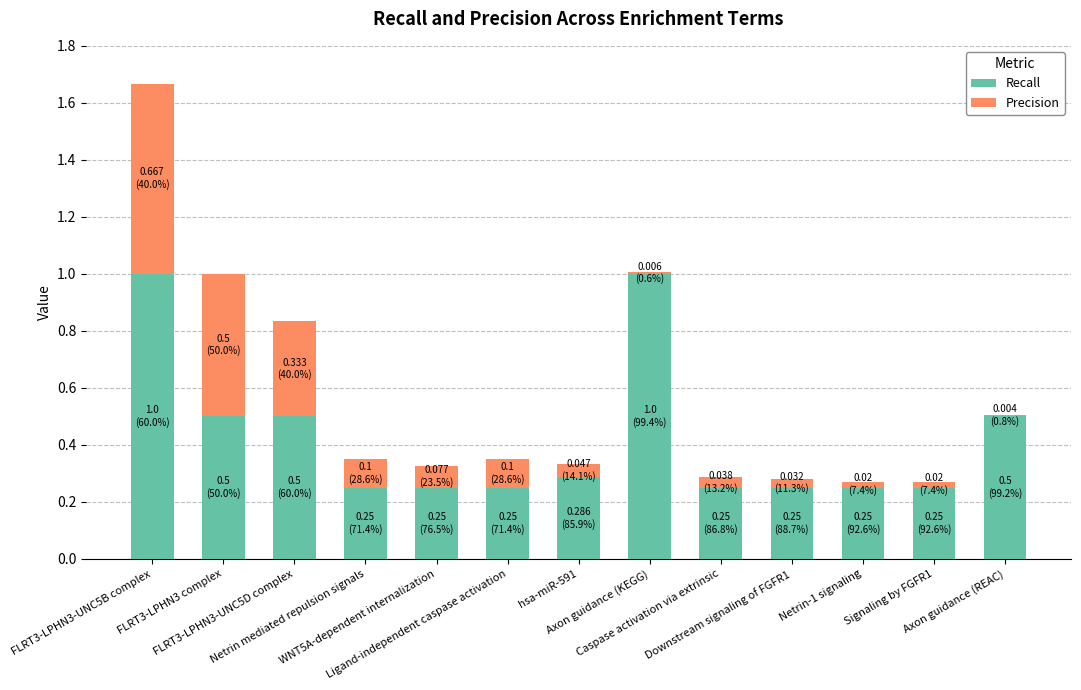

What are all the series names shown in the legend?

Recall, Precision